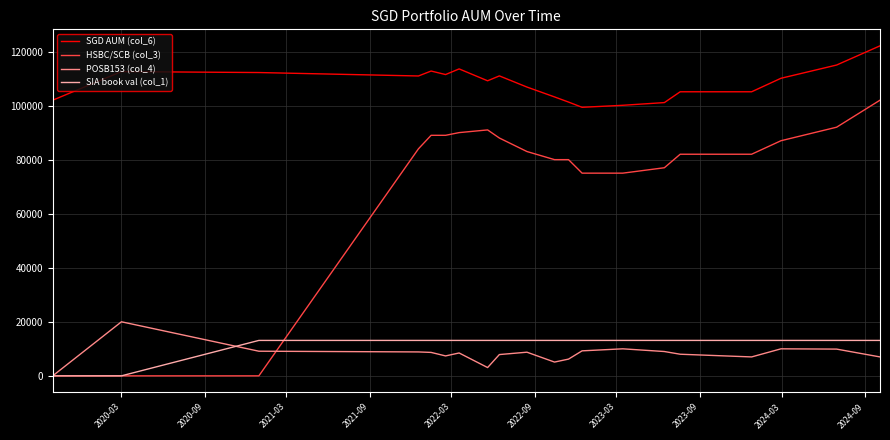

True or false: SGD AUM (col_6) and SIA book val (col_1) cross at least once.

False